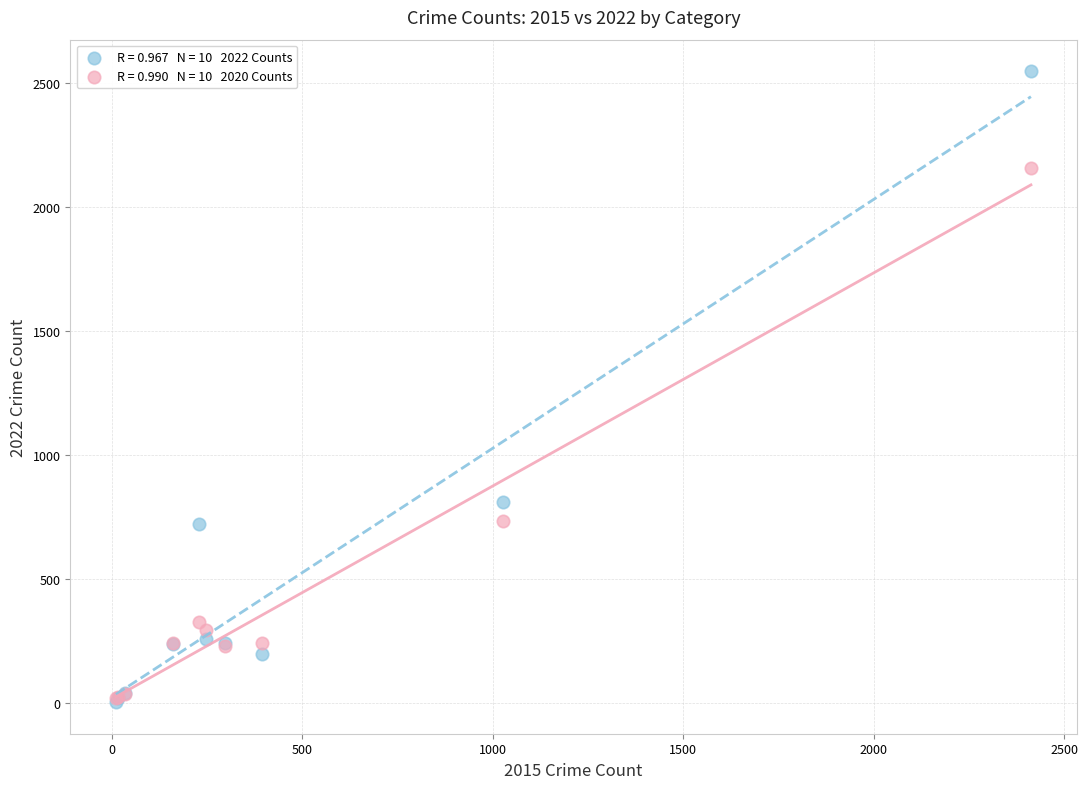

Across all series, what Y value is closest to 1276?

813